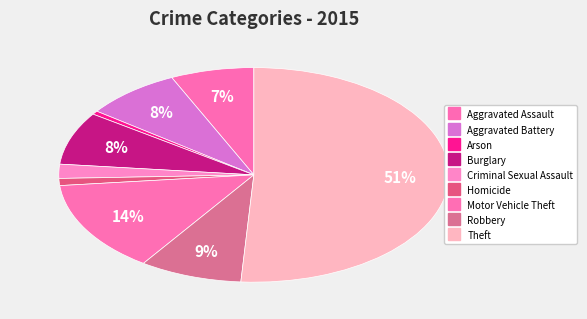

Count the number of slices in the pie.

9